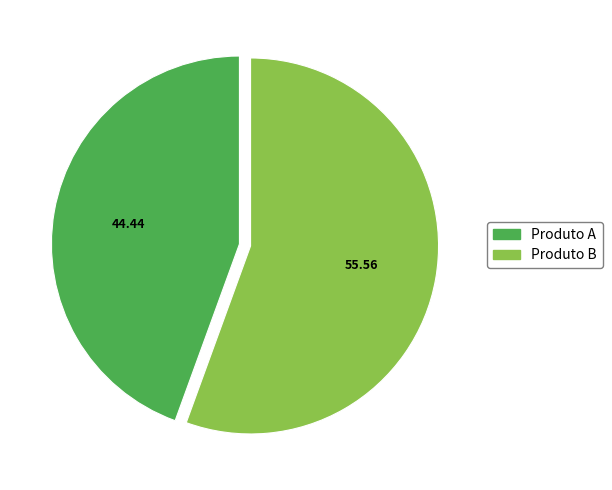

Is Produto A the majority of the pie?

No